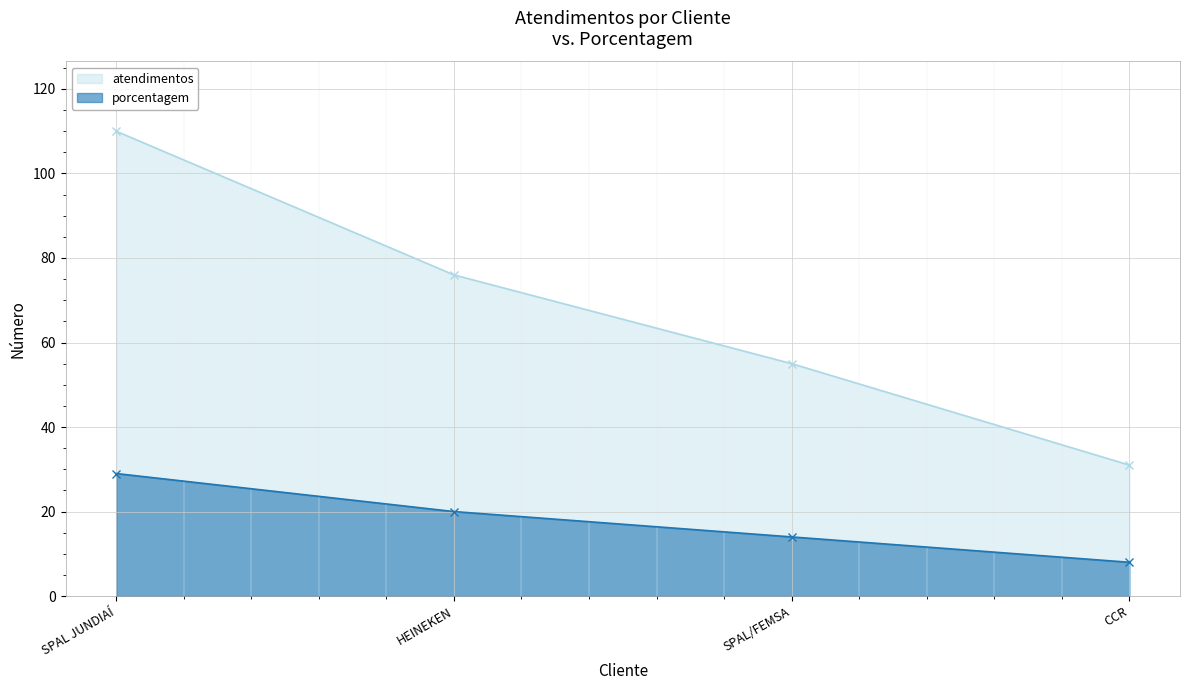

Reading right to left, extract all data points from this chart.

atendimentos: CCR=31	SPAL/FEMSA=55	HEINEKEN=76	SPAL JUNDIAÍ=110
porcentagem: CCR=8	SPAL/FEMSA=14	HEINEKEN=20	SPAL JUNDIAÍ=29